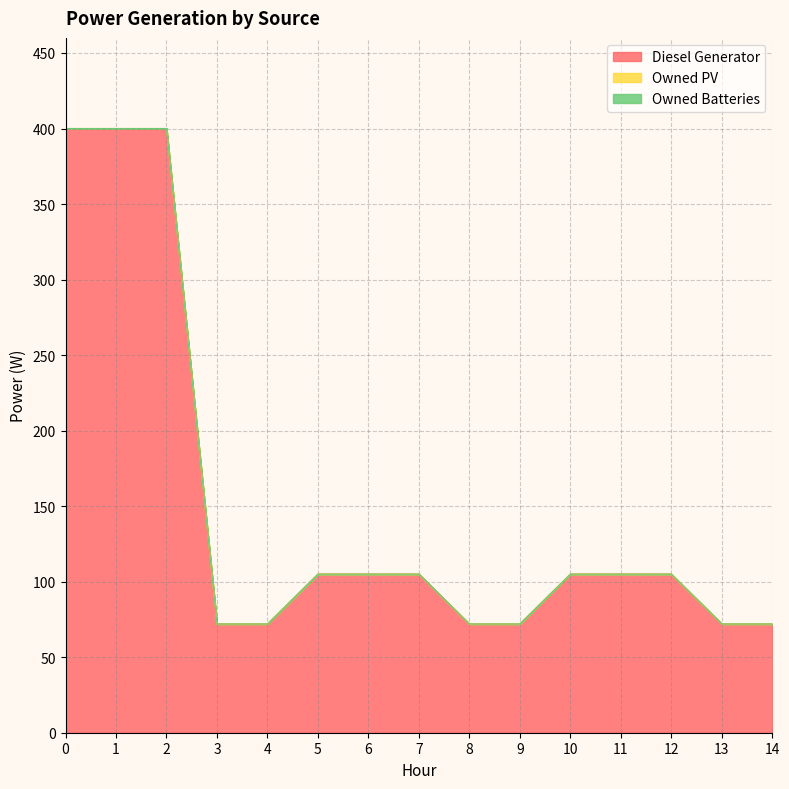

The Diesel Generator series shows 41 at 10. True or false?

False